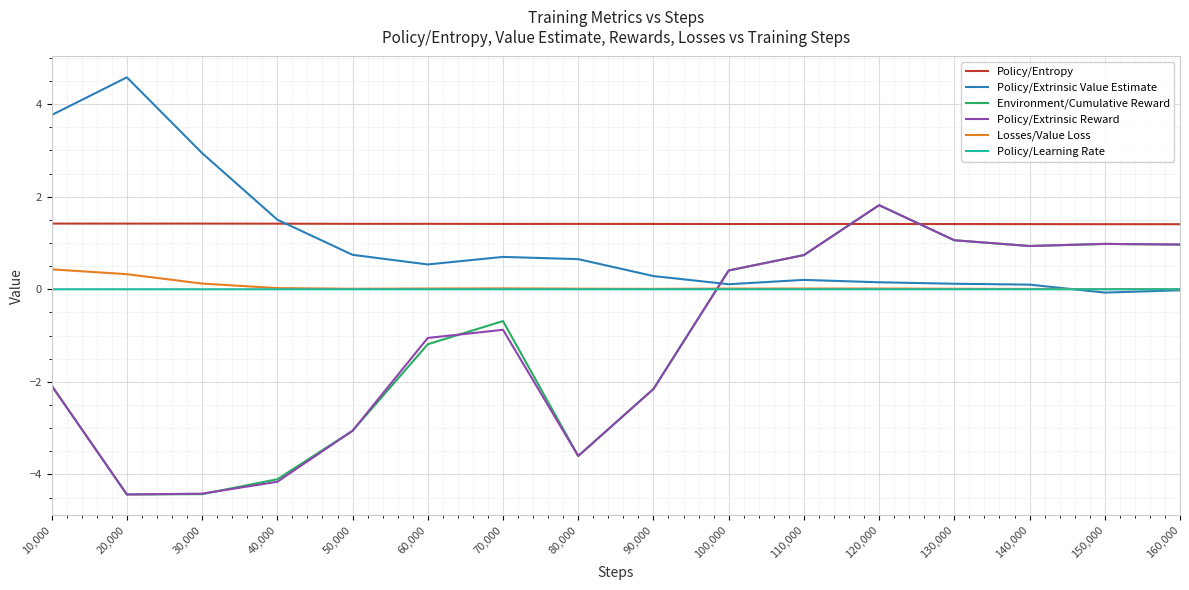

Which label corresponds to the largest value in the chart?

20,000